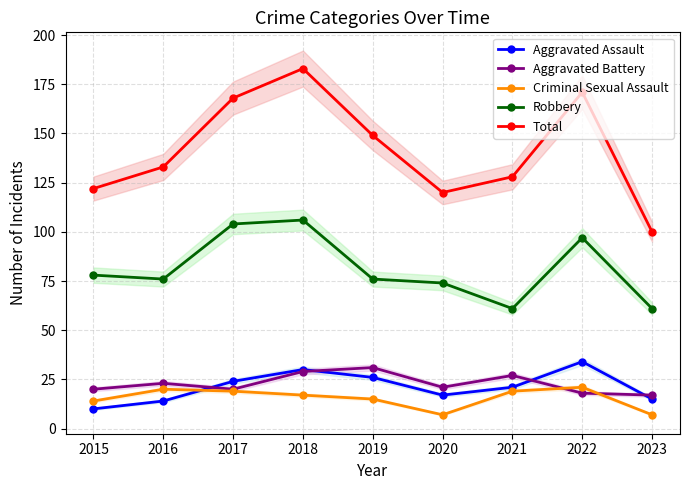

Reading right to left, extract all data points from this chart.

Aggravated Assault: 15	34	21	17	26	30	24	14	10
Aggravated Battery: 17	18	27	21	31	29	20	23	20
Criminal Sexual Assault: 7	21	19	7	15	17	19	20	14
Robbery: 61	97	61	74	76	106	104	76	78
Total: 100	171	128	120	149	183	168	133	122